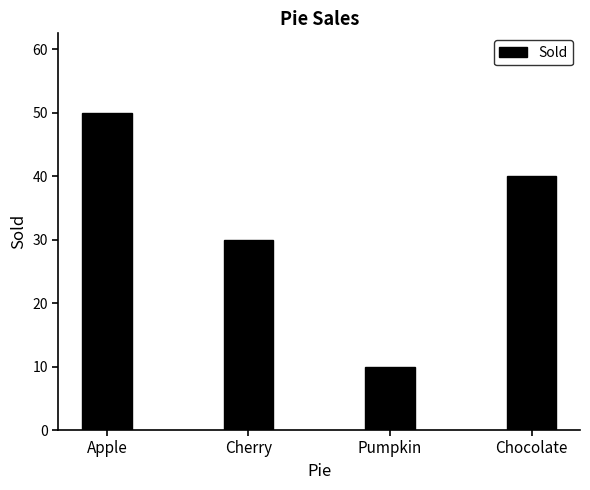

What is the ratio of the value at Chocolate to the value at Cherry?

1.3